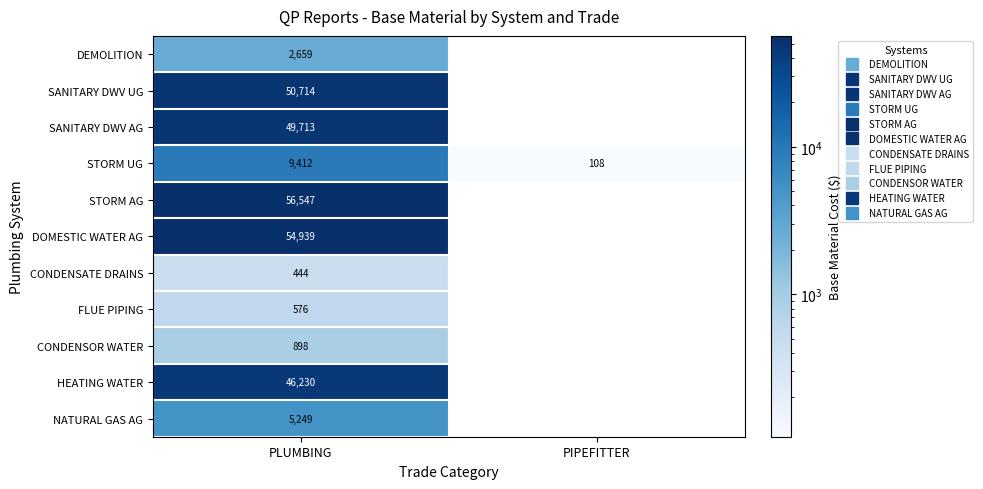

Rank the series by their maximum value, from lowest to highest.

CONDENSATE DRAINS, FLUE PIPING, CONDENSOR WATER, DEMOLITION, NATURAL GAS AG, STORM UG, HEATING WATER, SANITARY DWV AG, SANITARY DWV UG, DOMESTIC WATER AG, STORM AG